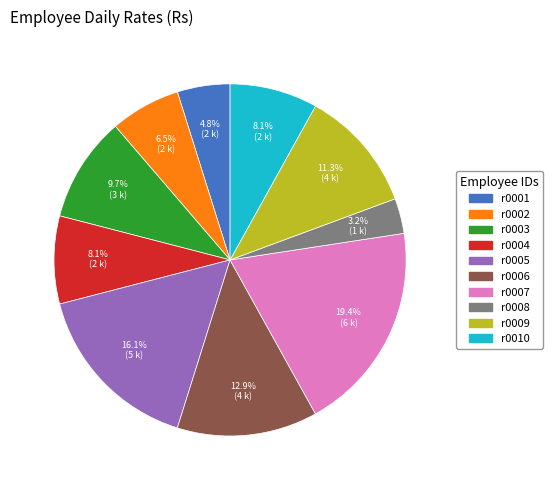

Between r0008 and r0003, which is larger?

r0003